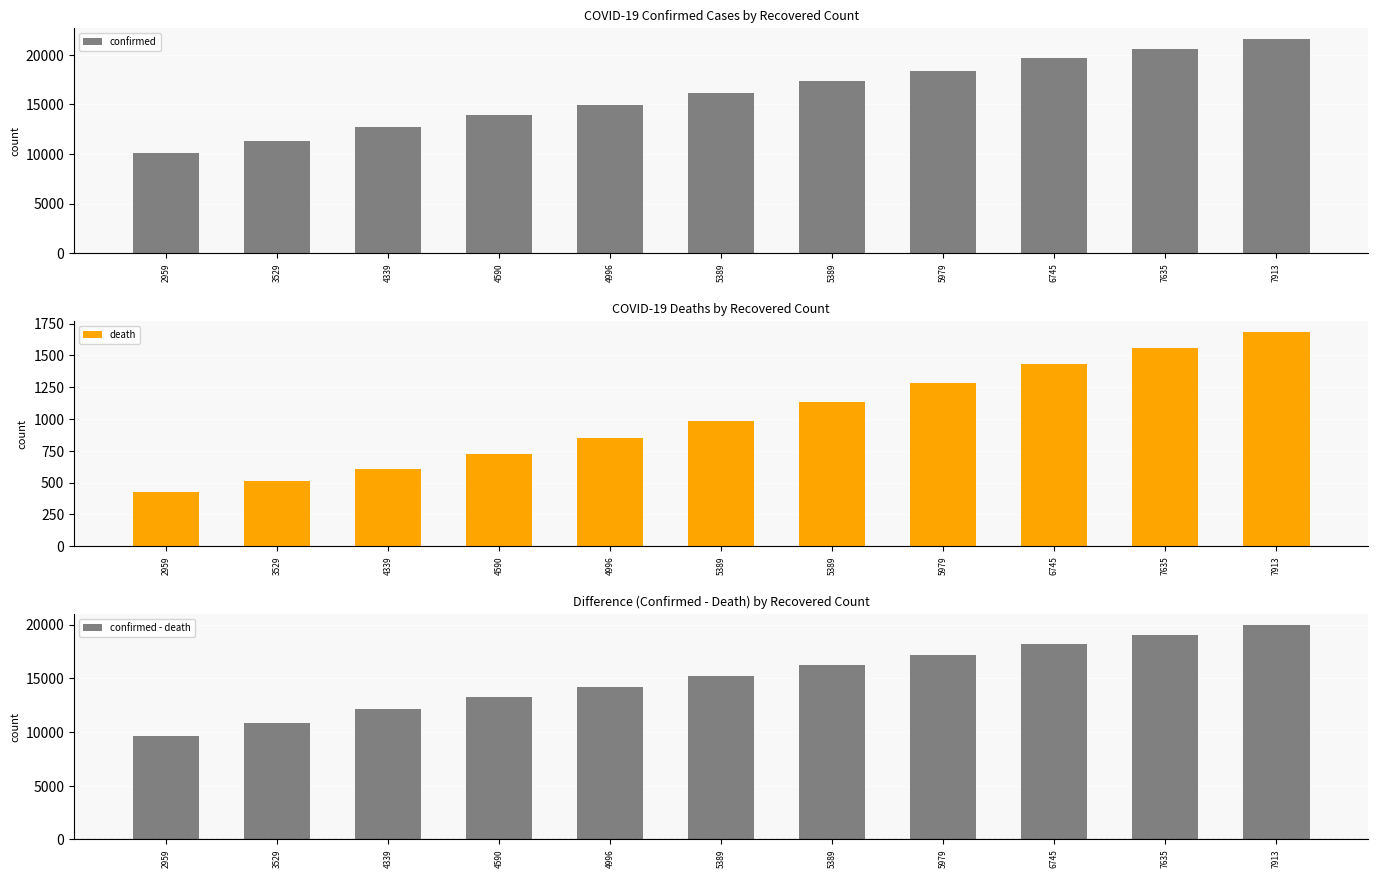

True or false: confirmed - death has a value of 23749 at 5979.

False